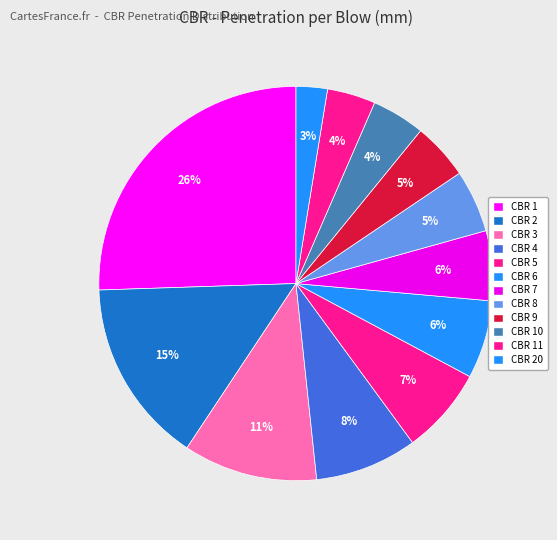

How many segments does this pie chart have?

12